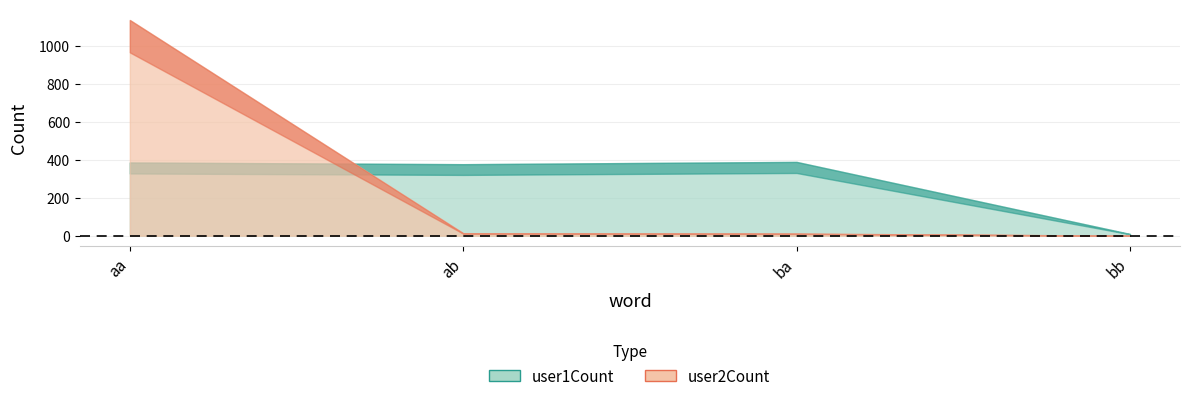

Which series changed the most between ab and ba?

user1Count